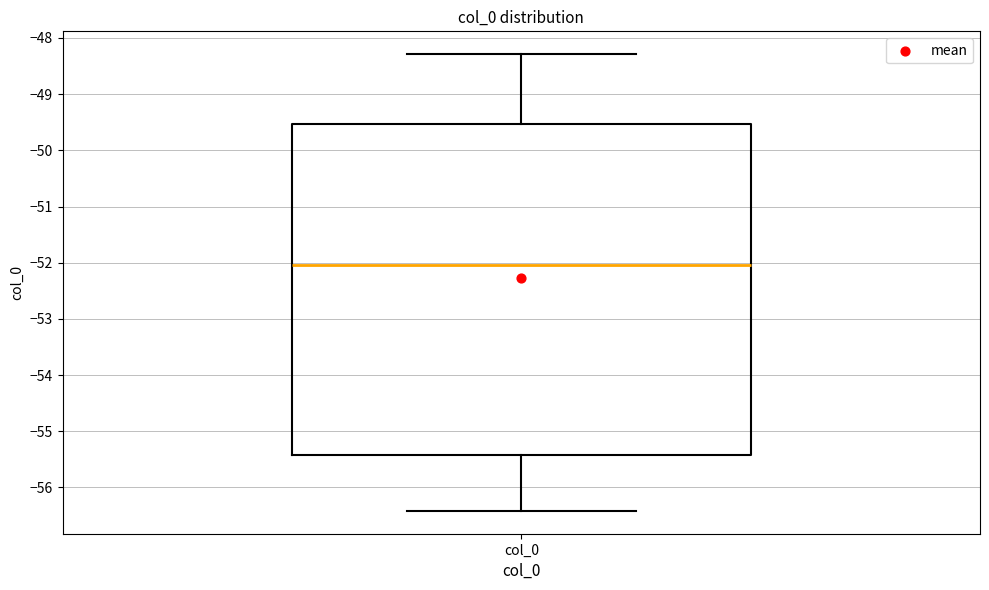

Where does the upper whisker of the box for col_0 end on the y-axis? The values are not printed on the chart, so give them approximately, as read against the axis.

-48.3